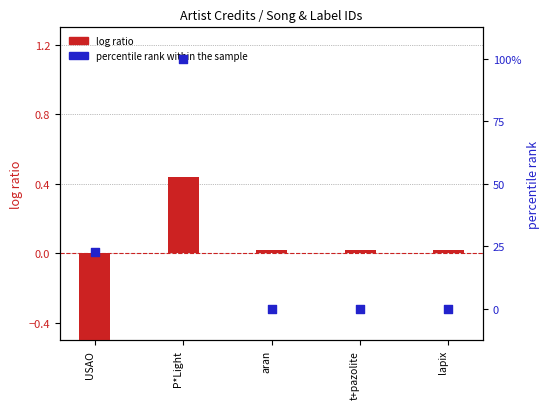

What are all the series names shown in the legend?

log ratio, percentile rank within the sample